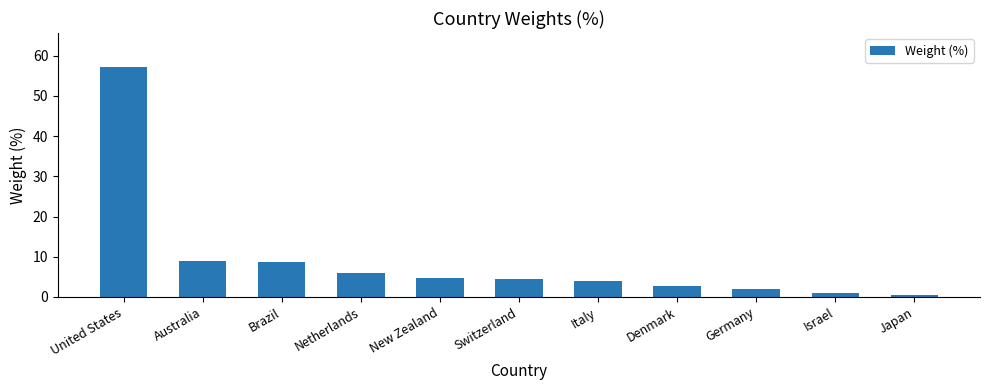

What is the label of the 10th bar from the right?

Australia